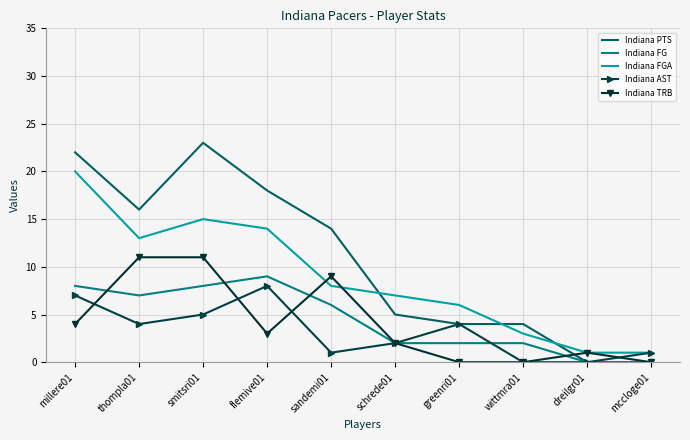

Which series has the largest range (max minus min)?

Indiana PTS